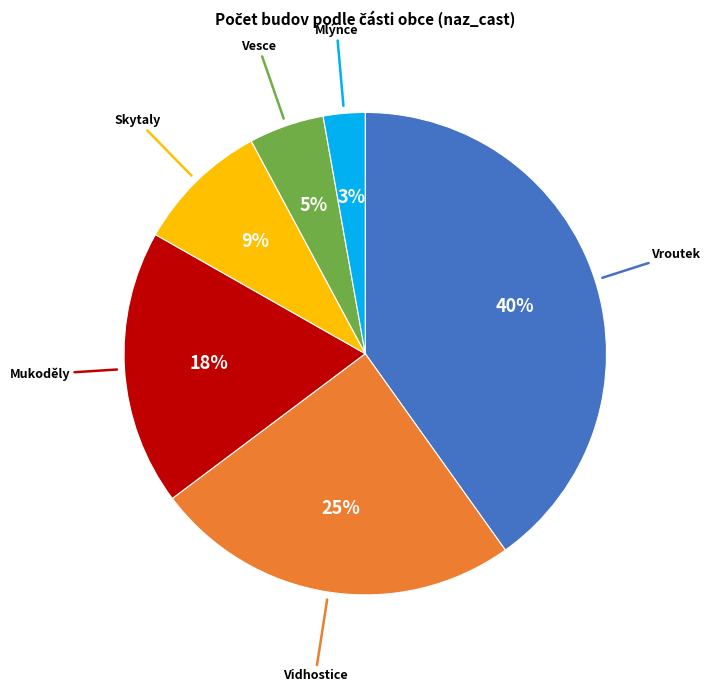

How many segments does this pie chart have?

6